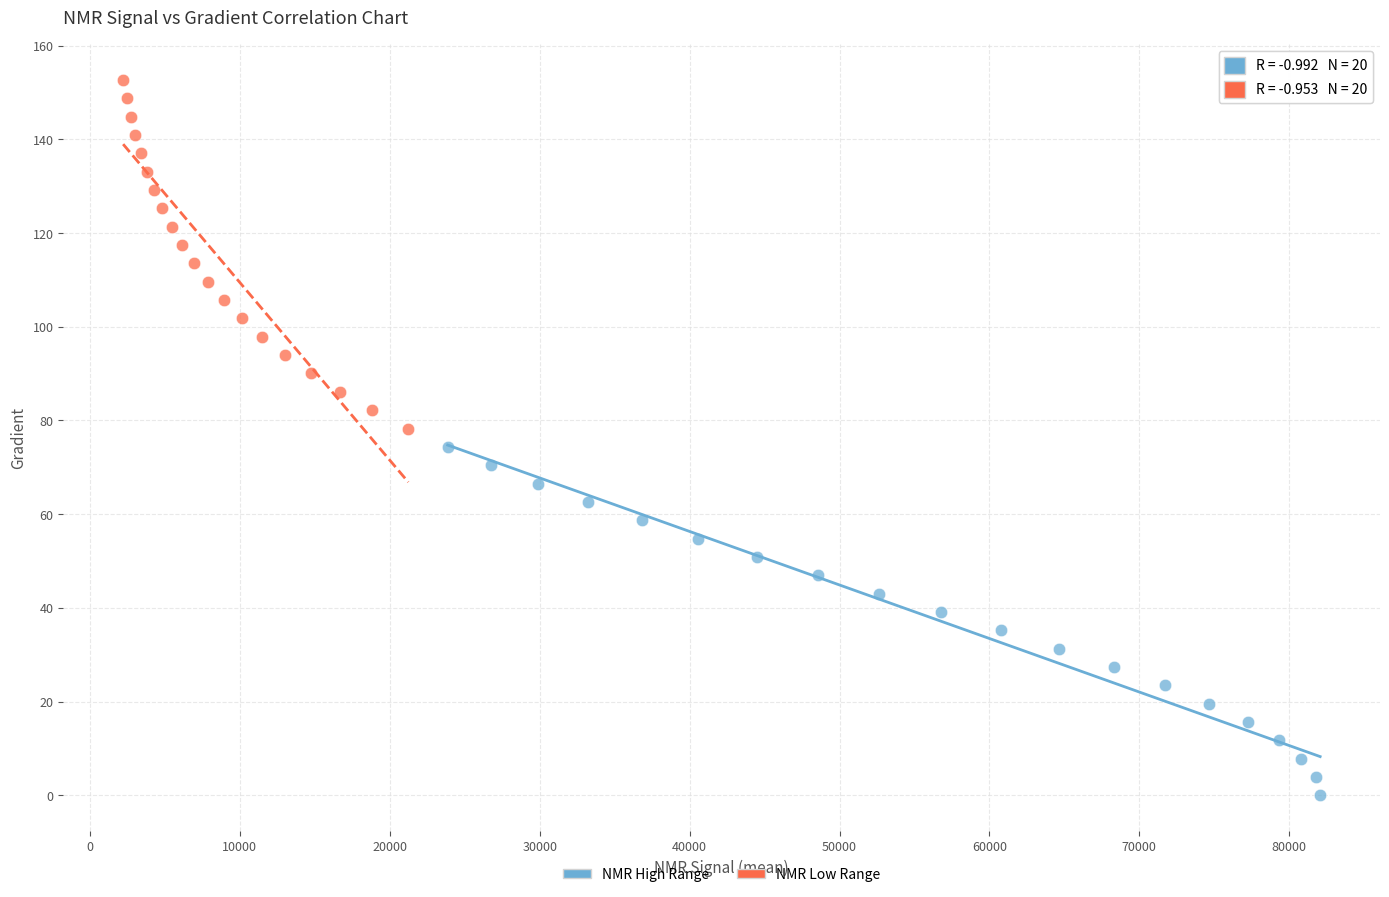

Which series reaches the minimum Y coordinate?

NMR High Range